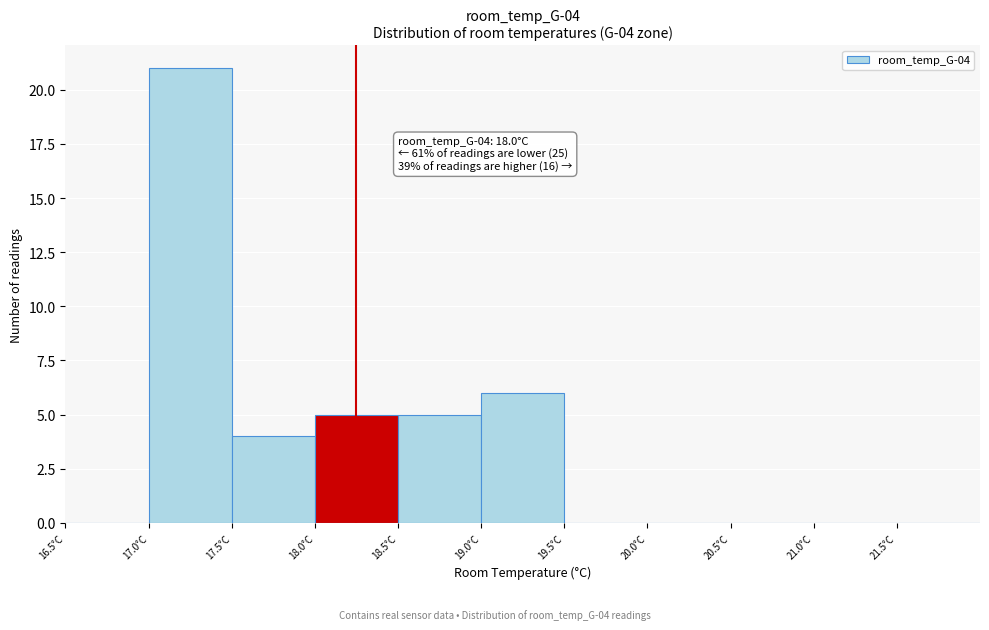

Over which range of the x-axis is the bar tallest?

17.0 to 17.5